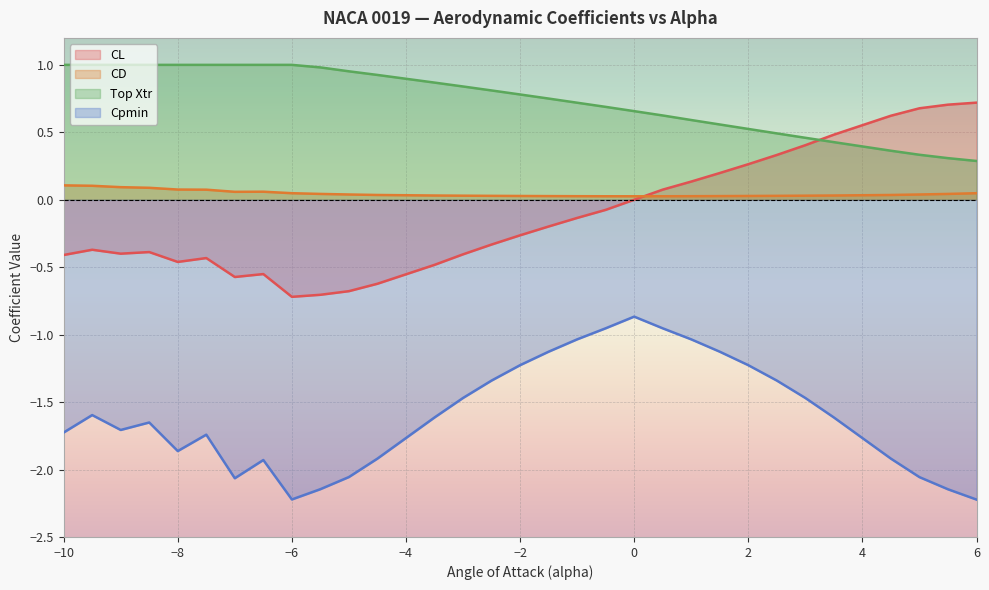

Is the value of CL at 2 greater than the value of Top Xtr at −10?

No